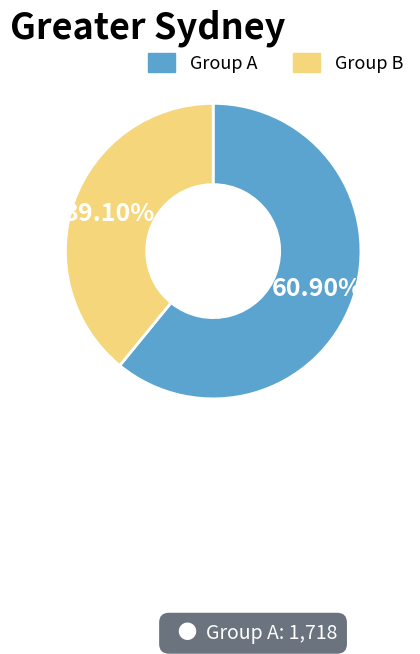

Which category has the biggest portion of the pie?

Group A